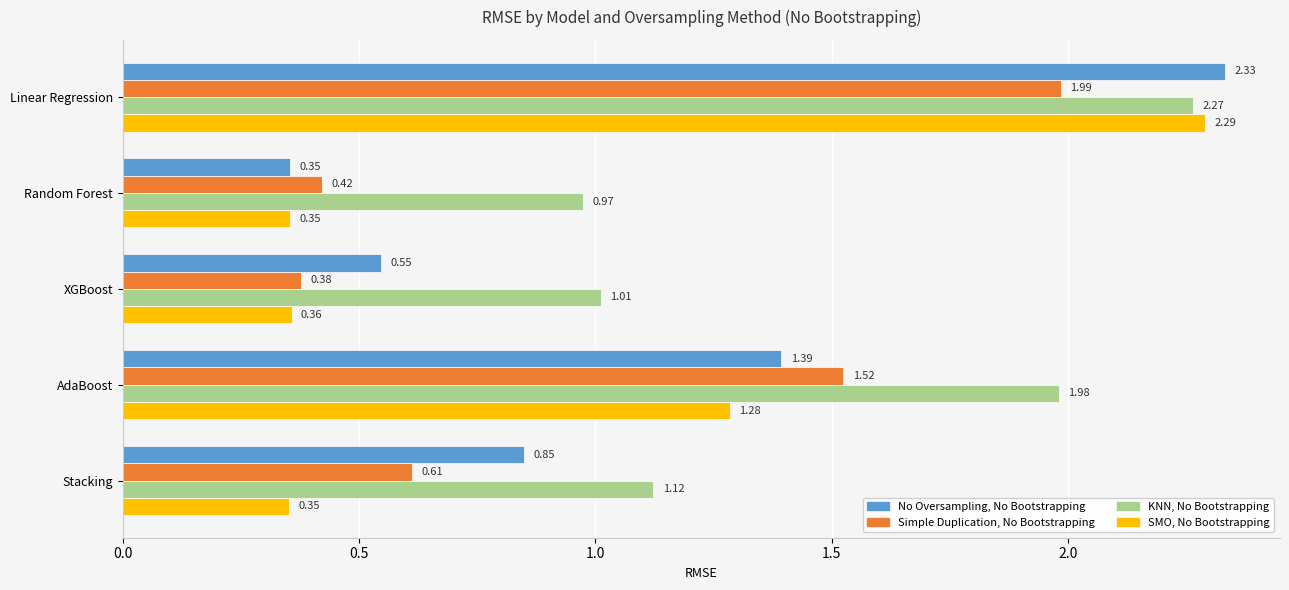

Which label corresponds to the largest value in the chart?

Linear Regression